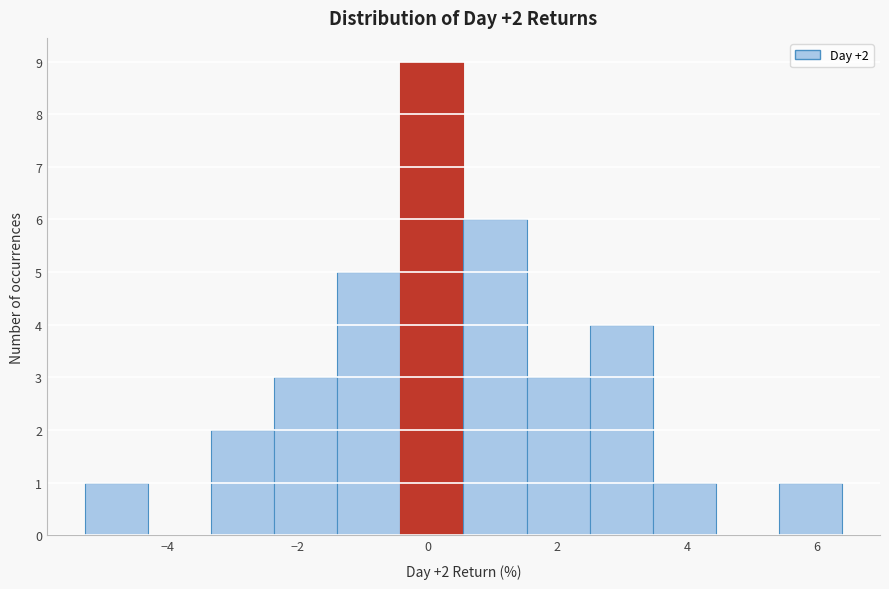

Over which range of the x-axis is the bar tallest?

-0.4 to 0.6